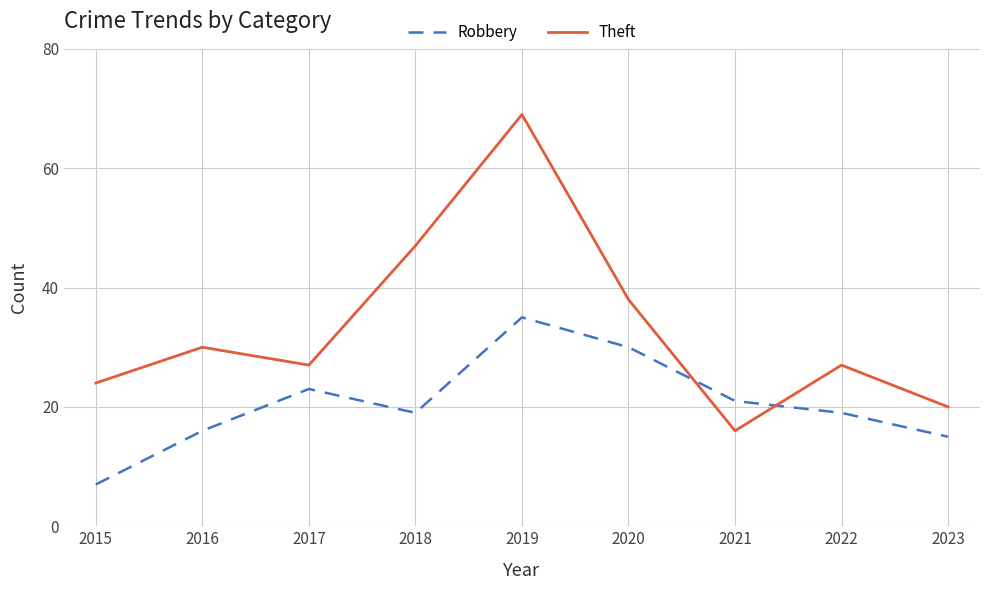

Is the value of Theft at 2023 greater than the value of Robbery at 2020?

No